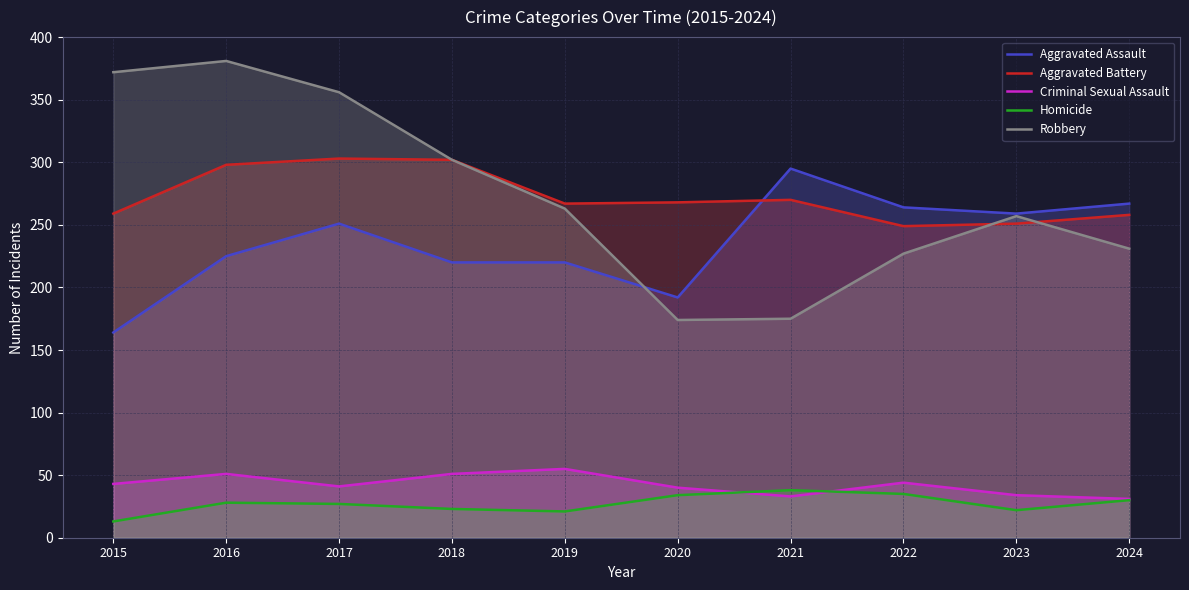

What is the difference between the maximum and minimum values in the Criminal Sexual Assault series?

24